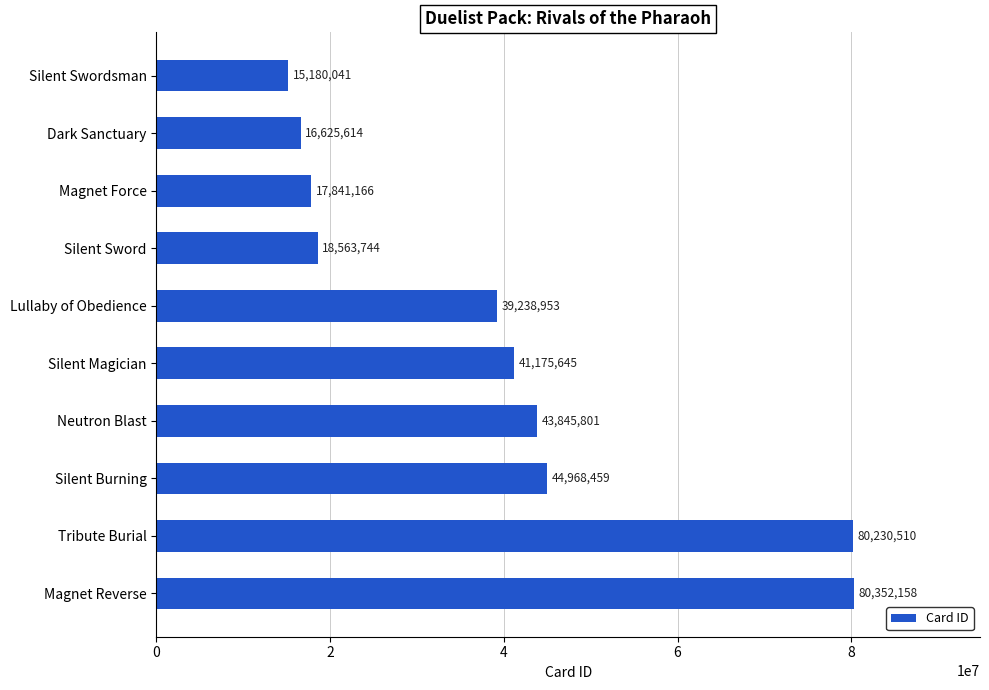

What is the label of the 9th bar from the top?

Tribute Burial